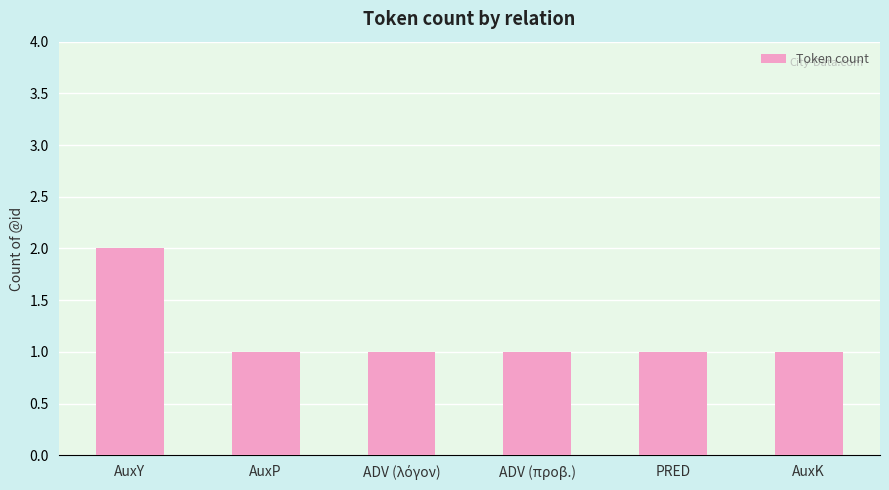

How many categories are shown in the chart?

6